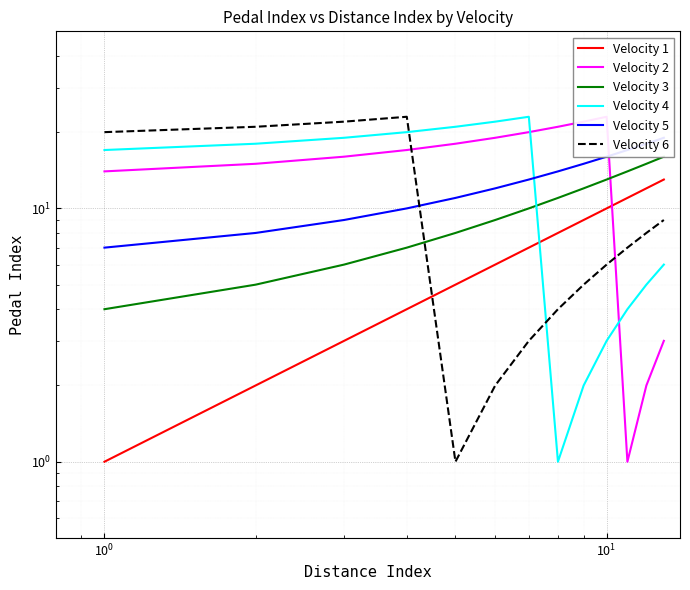

Reading left to right, transcribe all the data shown in this chart.

Velocity 1: 1	2	3	4	5	6	7	8	9	10	11	12	13
Velocity 2: 14	15	16	17	18	19	20	21	22	23	1	2	3
Velocity 3: 4	5	6	7	8	9	10	11	12	13	14	15	16
Velocity 4: 17	18	19	20	21	22	23	1	2	3	4	5	6
Velocity 5: 7	8	9	10	11	12	13	14	15	16	17	18	19
Velocity 6: 20	21	22	23	1	2	3	4	5	6	7	8	9